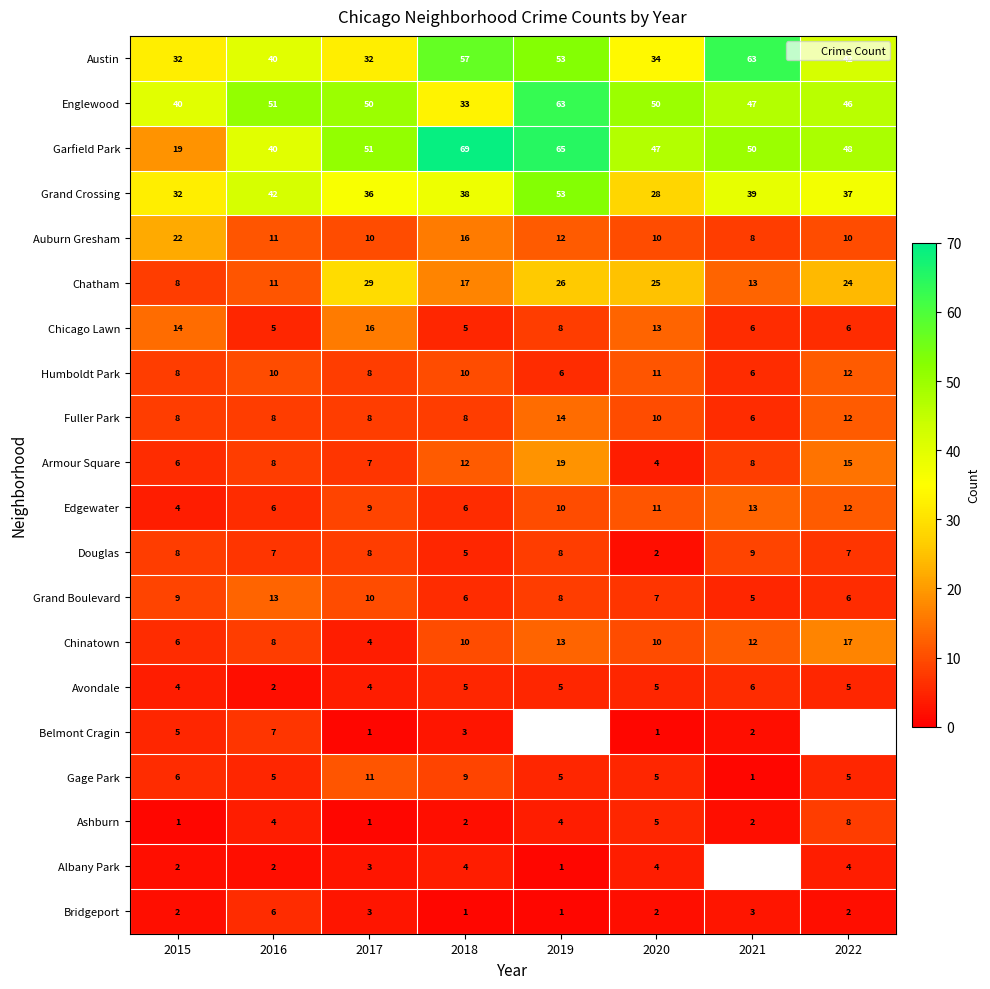

Is the value of Douglas at 2019 greater than the value of Grand Boulevard at 2017?

No